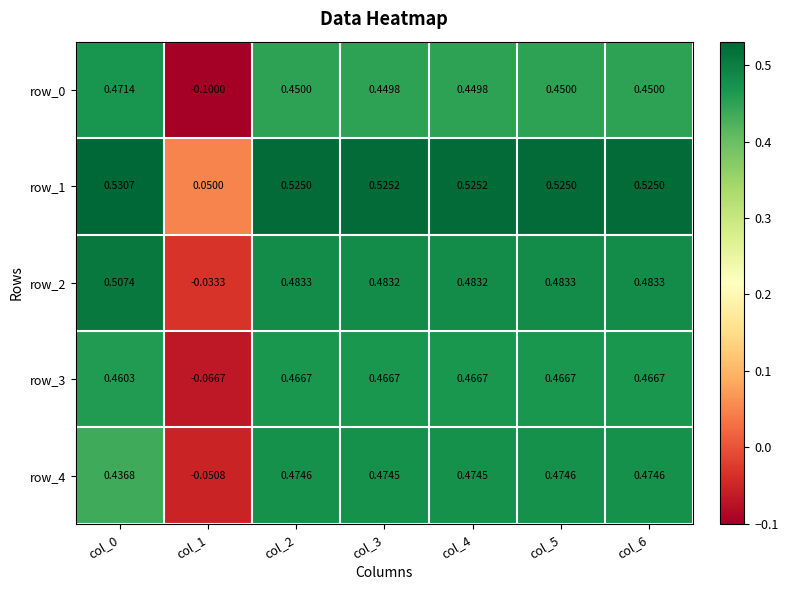

Is the value of row_3 at col_6 greater than the value of row_0 at col_6?

Yes